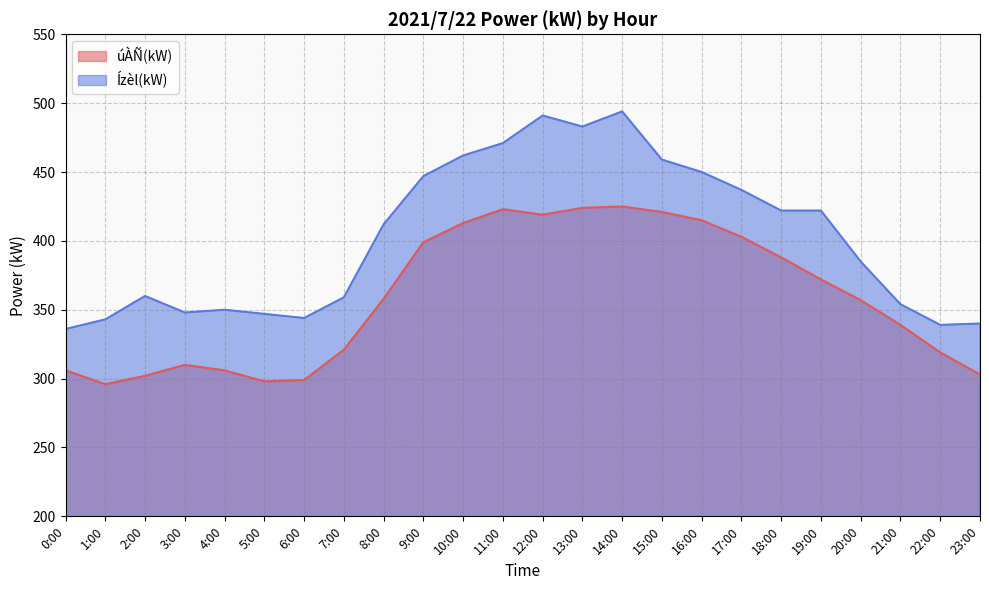

What is the label of the 11th point from the right?

13:00